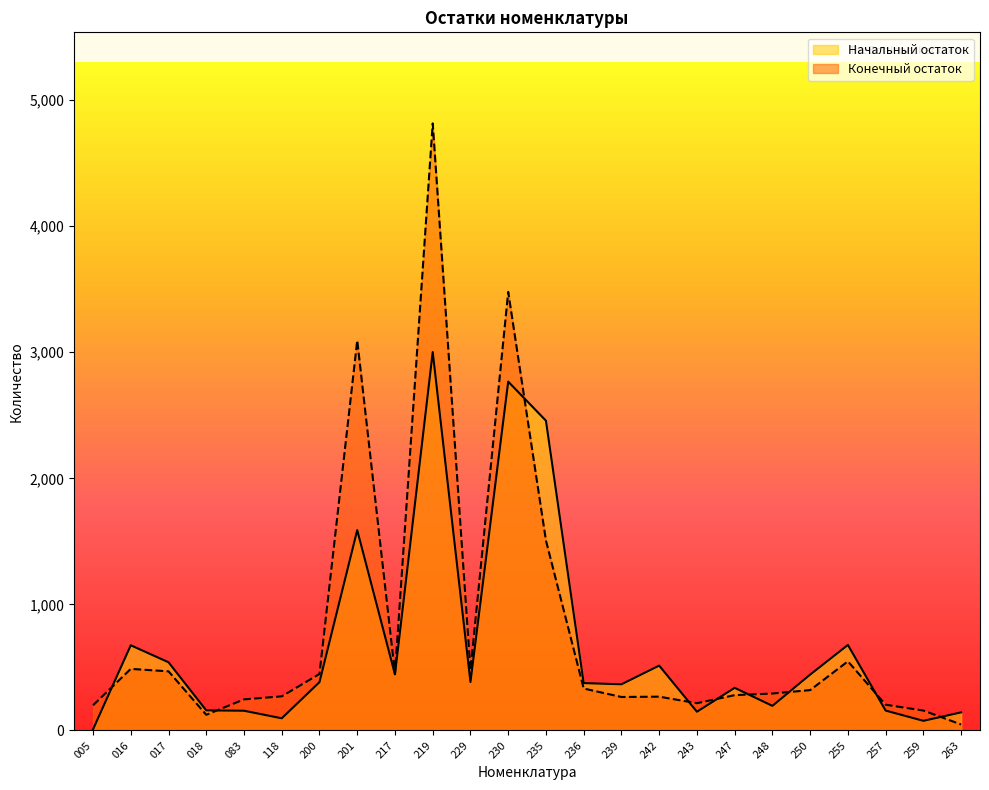

The value of Конечный остаток at 257 is 203.6. True or false?

True